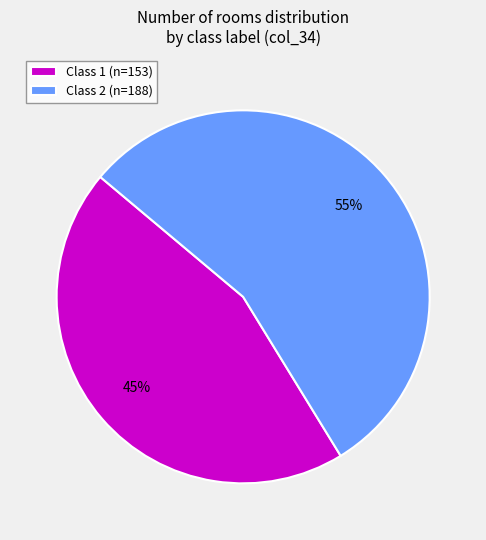

What percentage is the Class 1 (n=153) slice, to the nearest percent?

45%